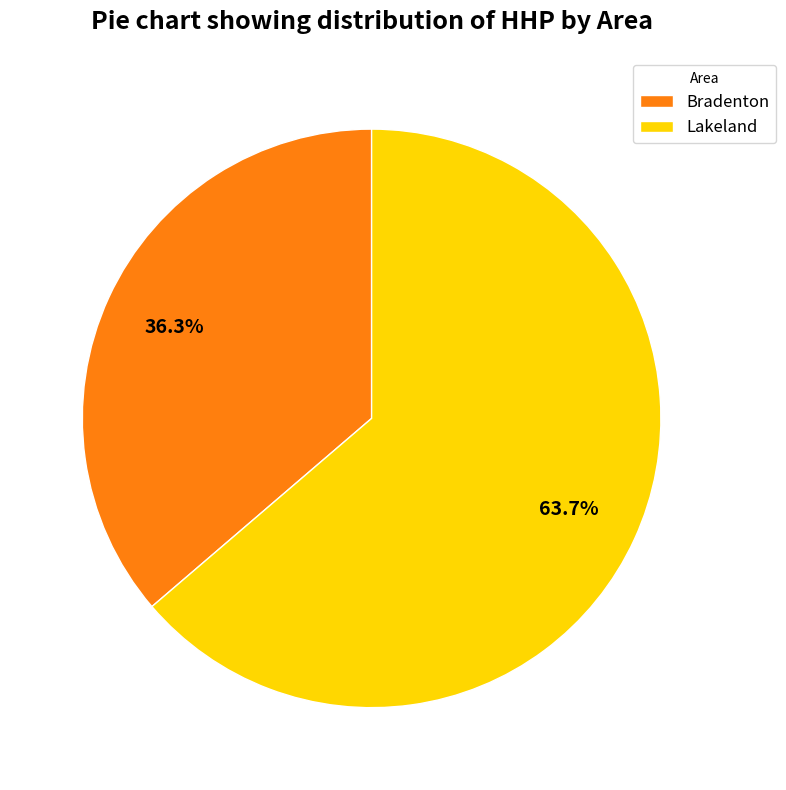

Which category has the smallest portion of the pie?

Bradenton